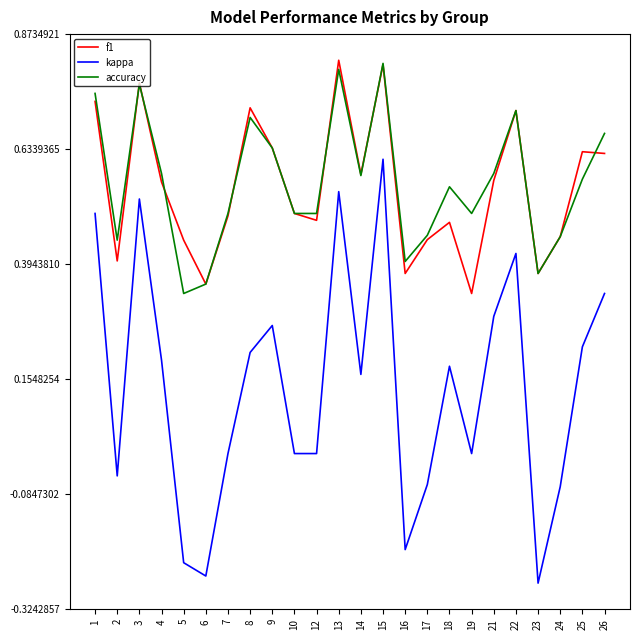

How many accuracy values are between 0 and 1?

24